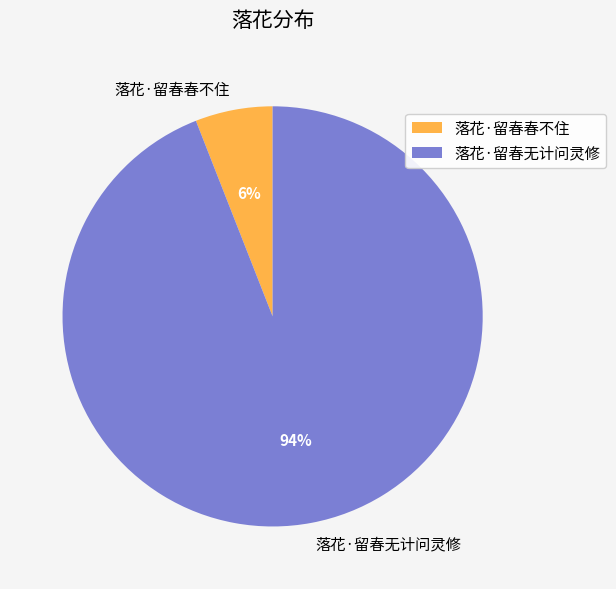

Is the sum of 落花·留春春不住 and 落花·留春无计问灵修 greater than half?

Yes